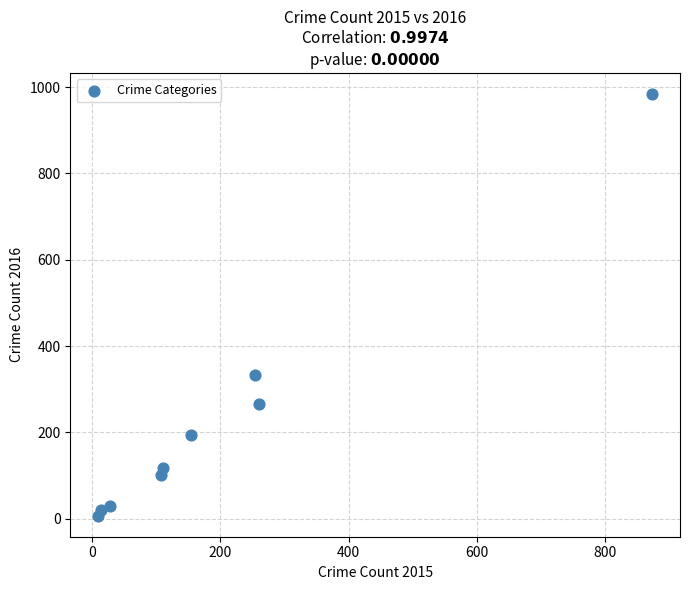

What is the range of X values (max minus min)?

865